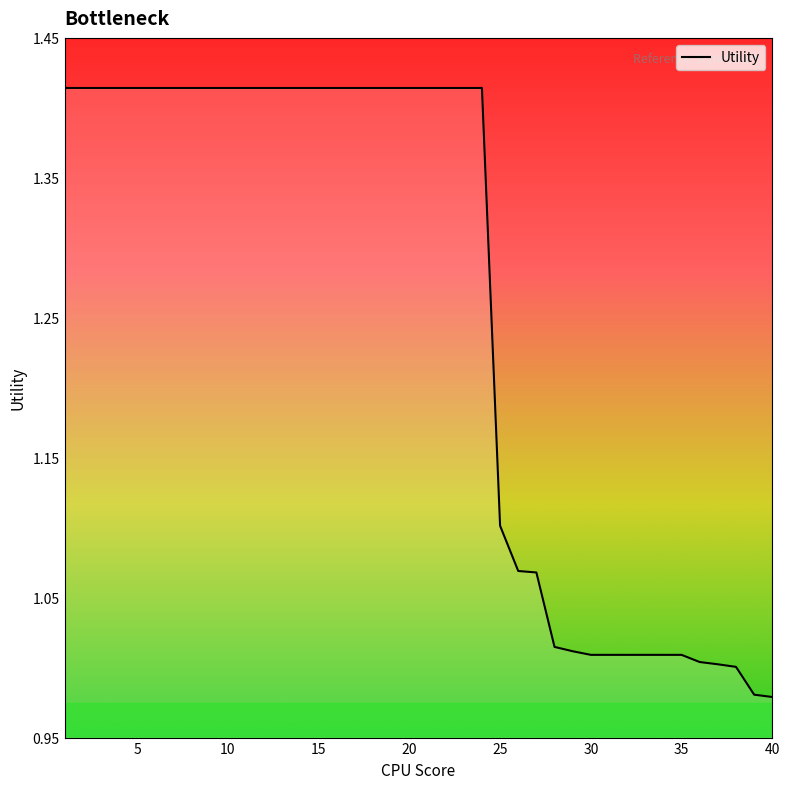

What is the difference between the maximum and minimum values?

0.4